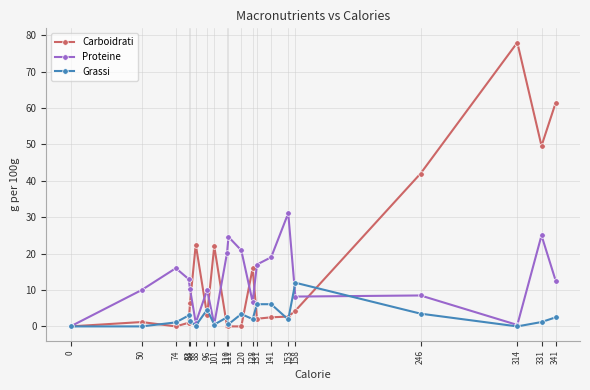

What are all the series names shown in the legend?

Carboidrati, Proteine, Grassi